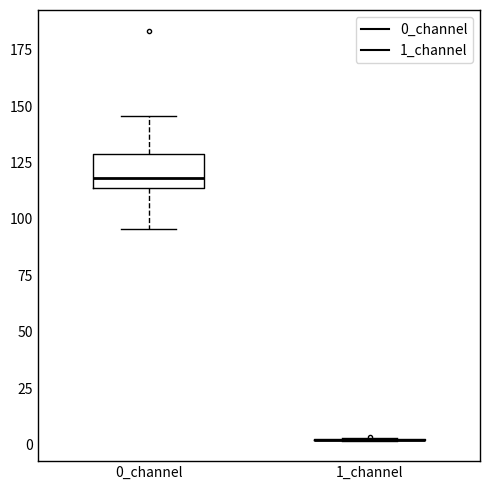

Reading left to right, read every box against the y-axis: the position of its median line, the range the box covers, and the ends of its whiskers. The values are not printed on the chart, so give them approximately, as read against the axis.

0_channel: median 120, box 115 to 130, whiskers 95 to 145
1_channel: box collapsed to a line at 0, whiskers 0 to 5